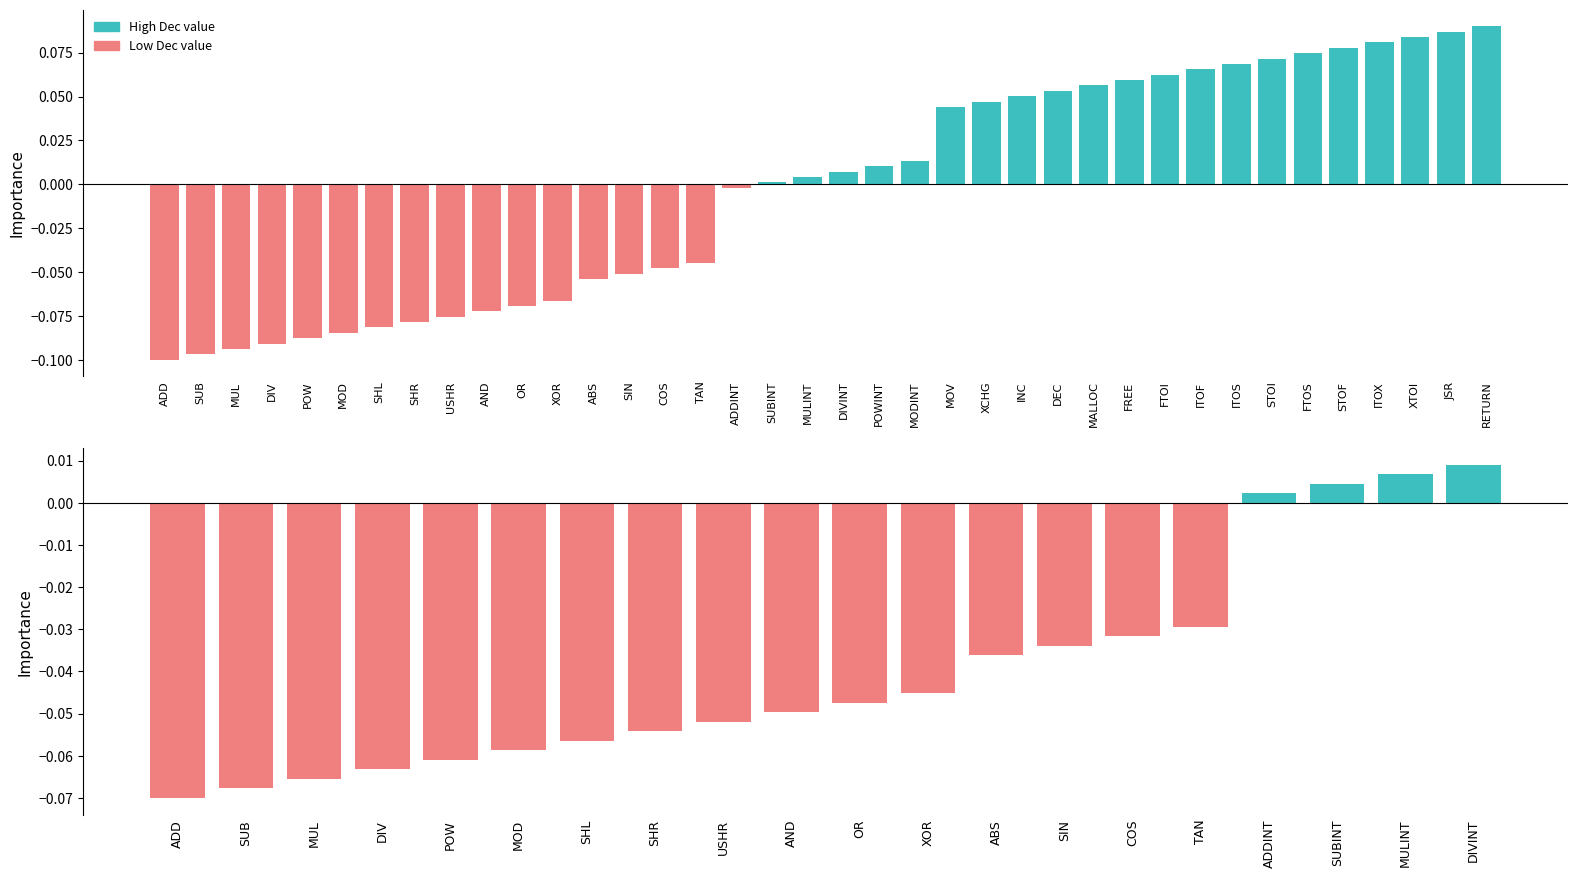

How many data points does each series have?

20